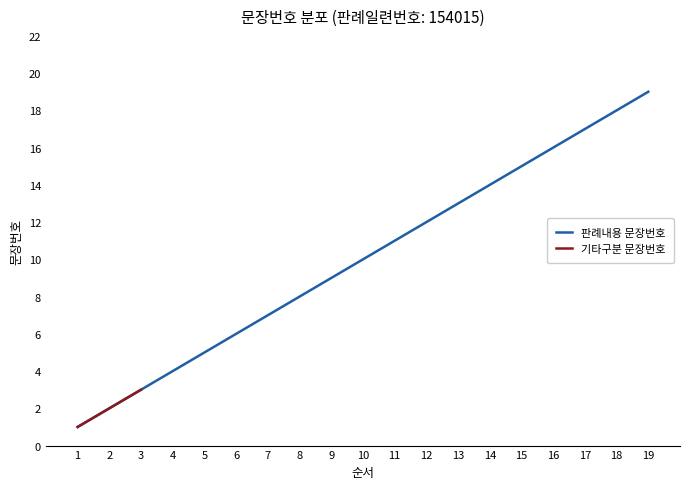

List the labels in order of 기타구분 문장번호 value, largest first.

3, 2, 1